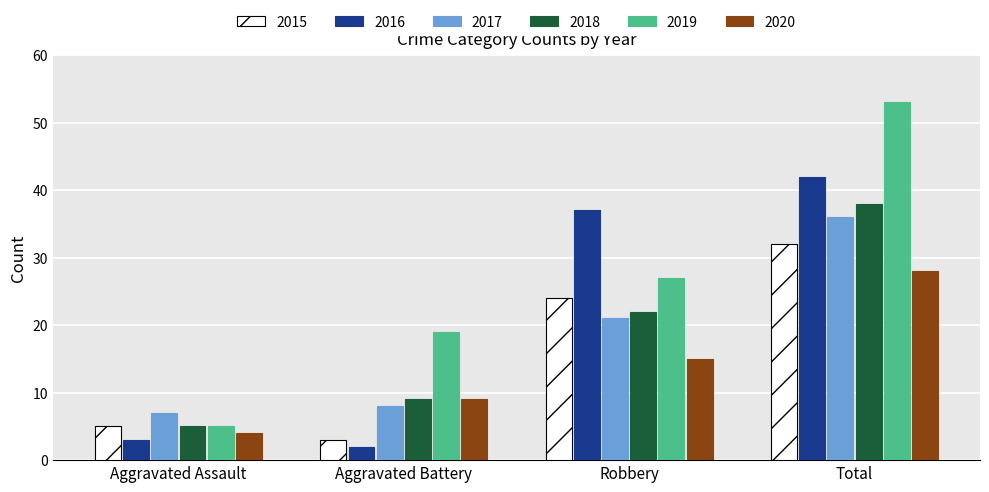

Between Aggravated Assault and Total, which series saw the biggest shift?

2019